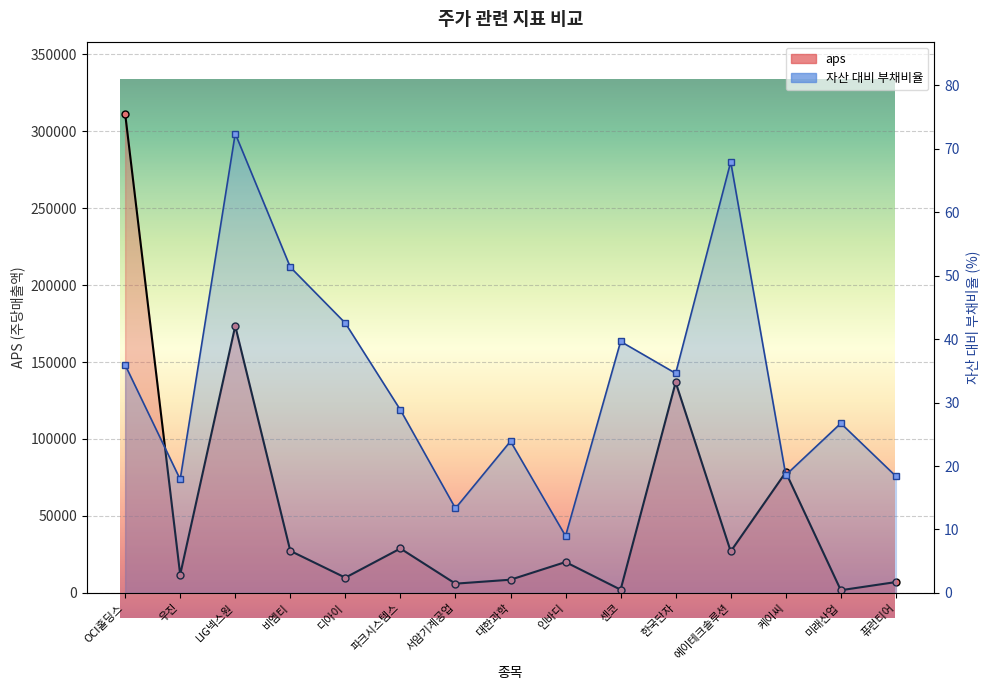

How many data points does each series have?

15